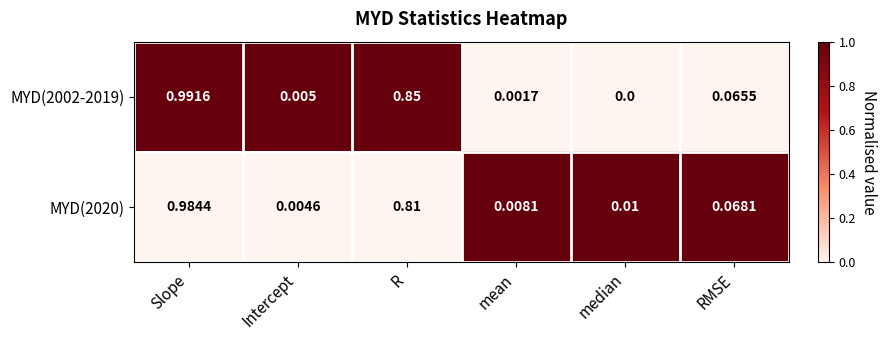

Which series has the largest range (max minus min)?

MYD(2002-2019)